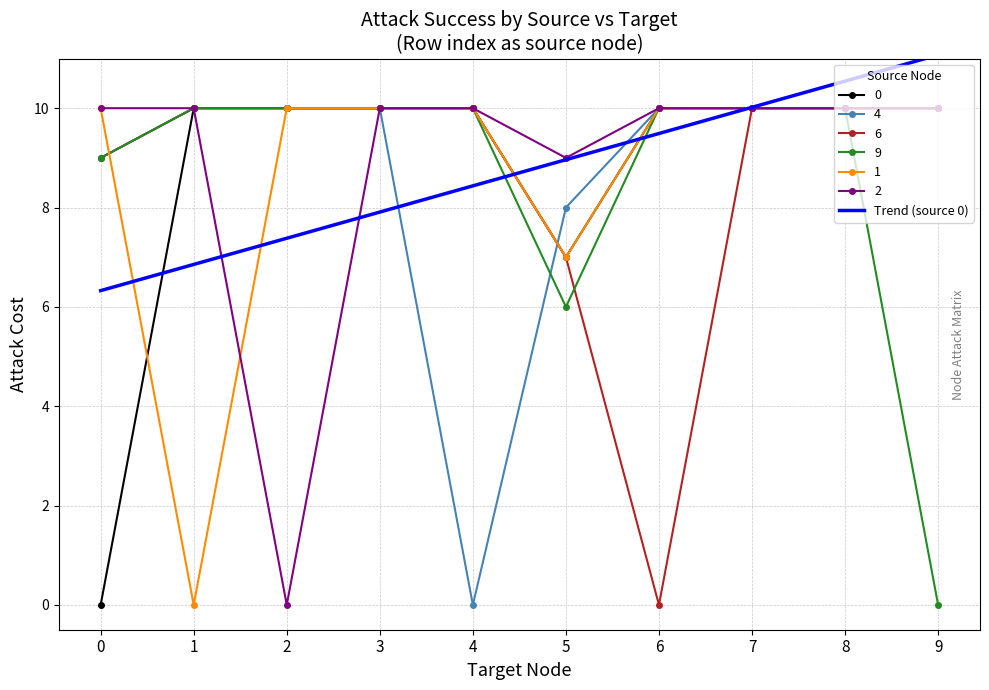

The 1 series shows 3.7 at 3. True or false?

False